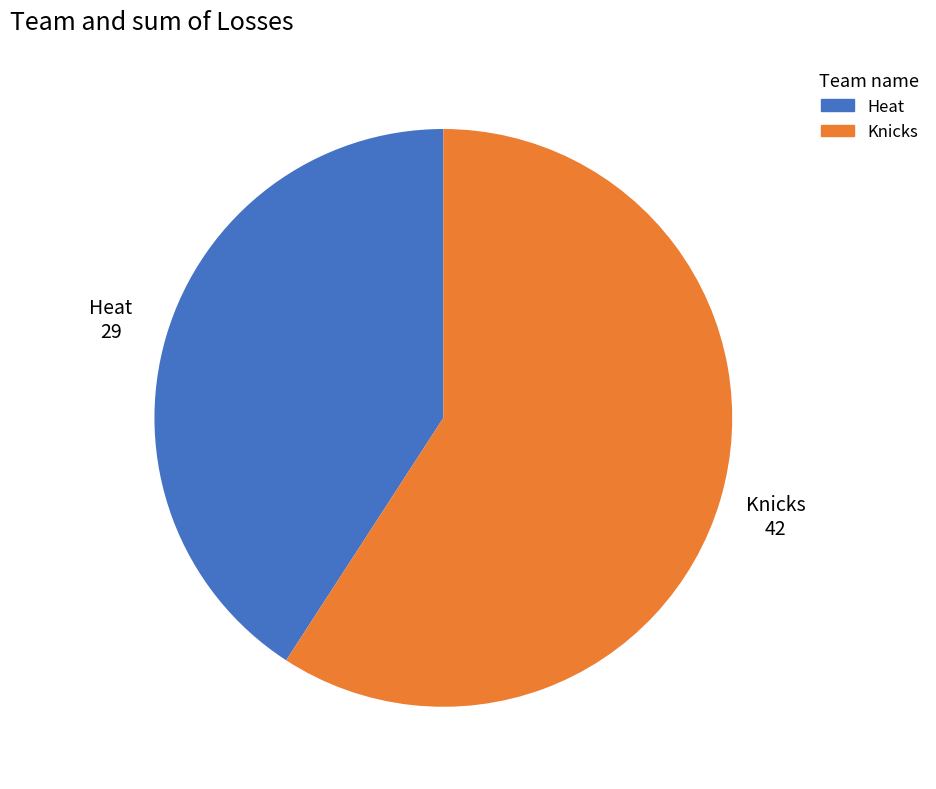

Which slice is the largest?

Knicks